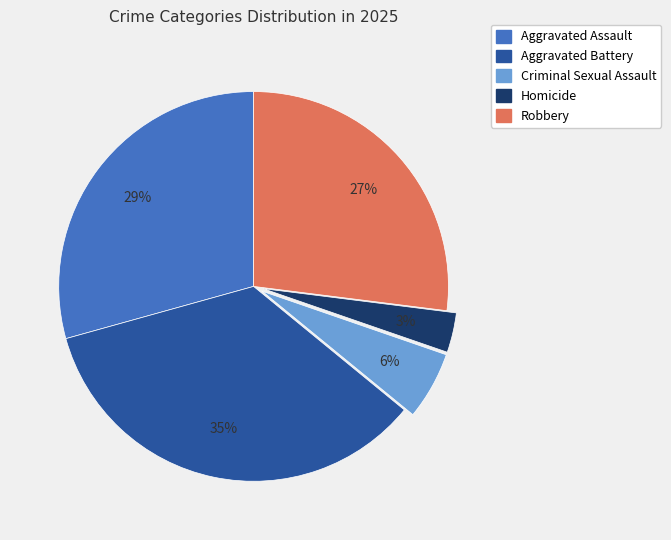

Is it true that Criminal Sexual Assault is 6% of the pie?

True